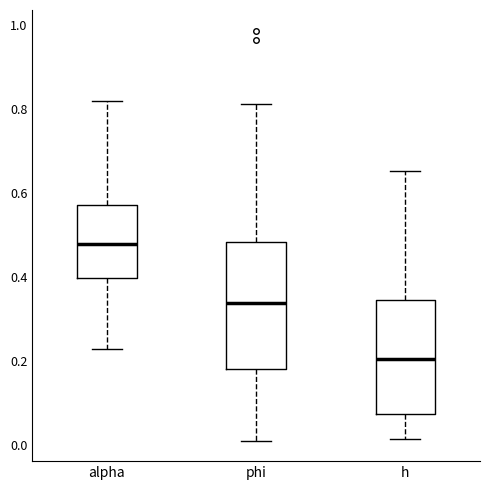

Reading left to right, transcribe this box plot: for each box, give where its median line is, the range the box spans, and where its two whiskers end, as read against the y-axis. The values are not printed on the chart, so give them approximately, as read against the axis.

alpha: median 0.48, box 0.40 to 0.58, whiskers 0.22 to 0.82
phi: median 0.34, box 0.18 to 0.48, whiskers 0.02 to 0.82
h: median 0.20, box 0.08 to 0.34, whiskers 0.02 to 0.66